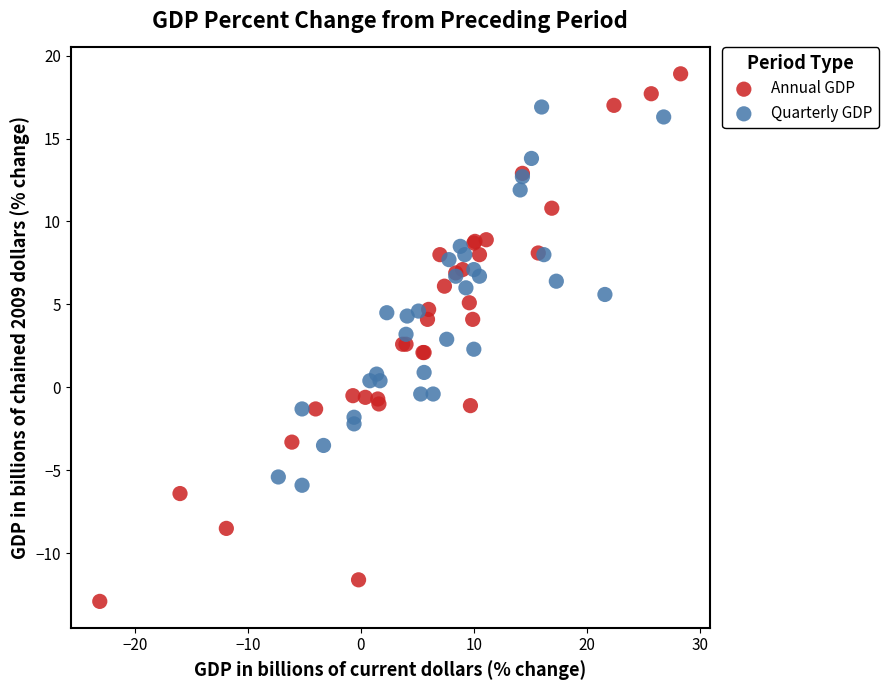

Which series reaches the minimum Y coordinate?

Annual GDP